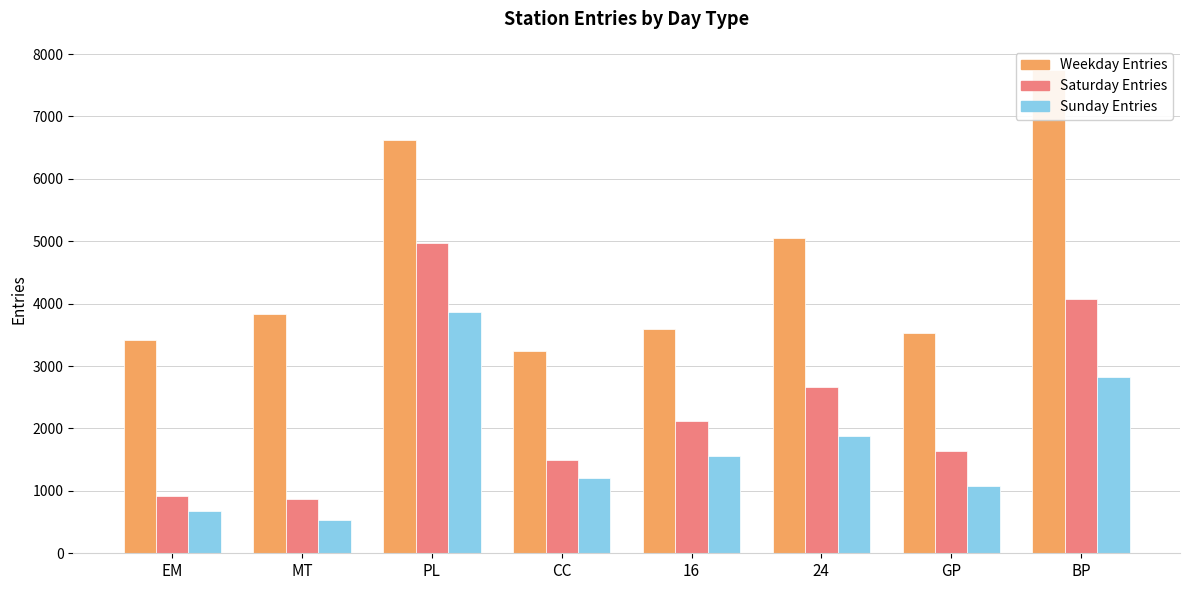

Reading right to left, transcribe all the data shown in this chart.

Weekday Entries: BP=7745.1	GP=3533.0	24=5057.1	16=3587.0	CC=3241.3	PL=6621.1	MT=3839.5	EM=3421.9
Saturday Entries: BP=4076.0	GP=1636.8	24=2658.8	16=2114.5	CC=1500.2	PL=4969.8	MT=864.0	EM=921.2
Sunday Entries: BP=2819.8	GP=1070.8	24=1876.0	16=1551.5	CC=1214.0	PL=3859.0	MT=537.2	EM=684.0